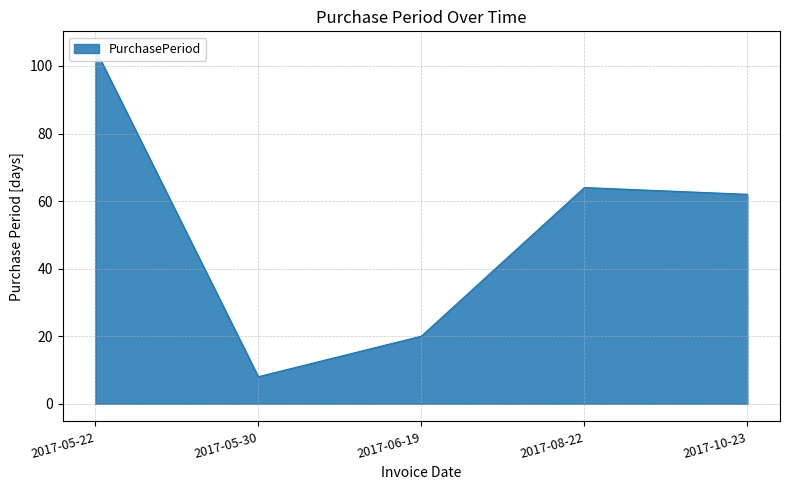

True or false: the data shows 105 at 2017-05-22.

True